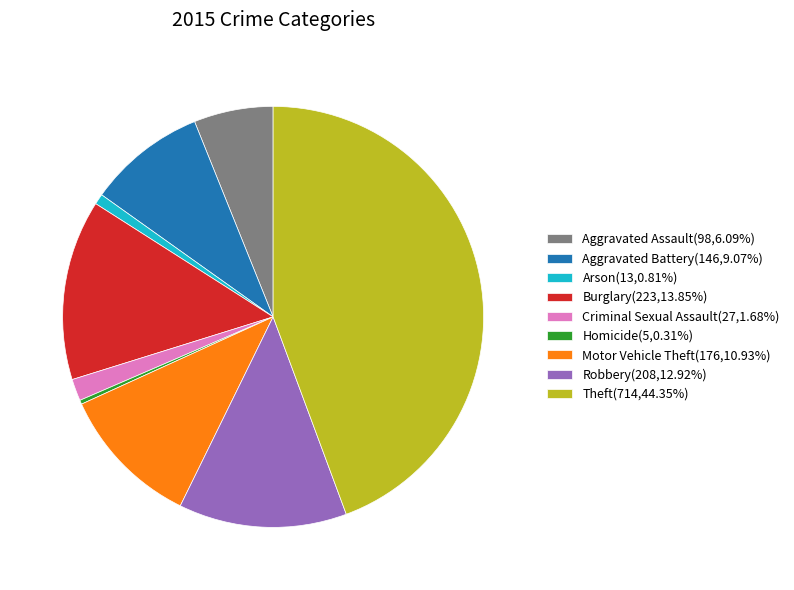

Count the number of slices in the pie.

9